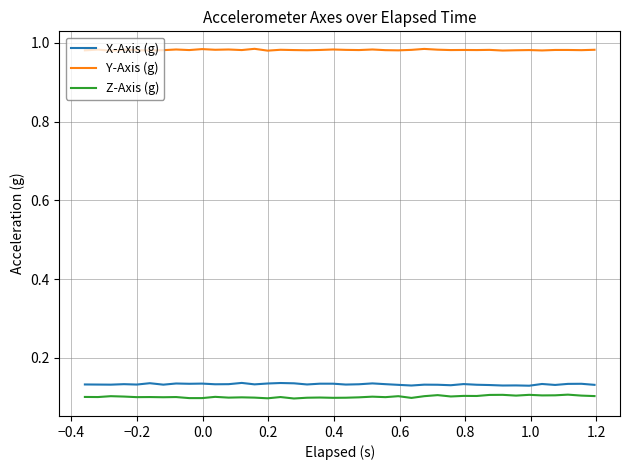

True or false: Y-Axis (g) and Z-Axis (g) intersect in this chart.

False